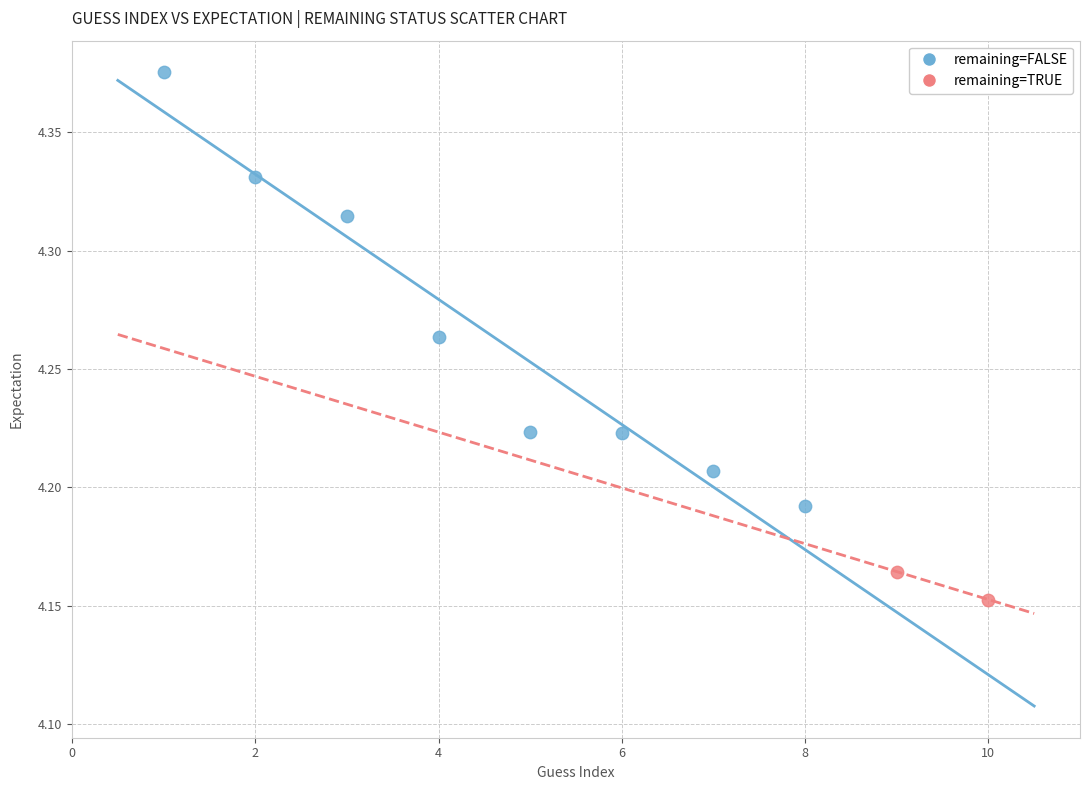

What are all the series names shown in the legend?

remaining=FALSE, remaining=TRUE